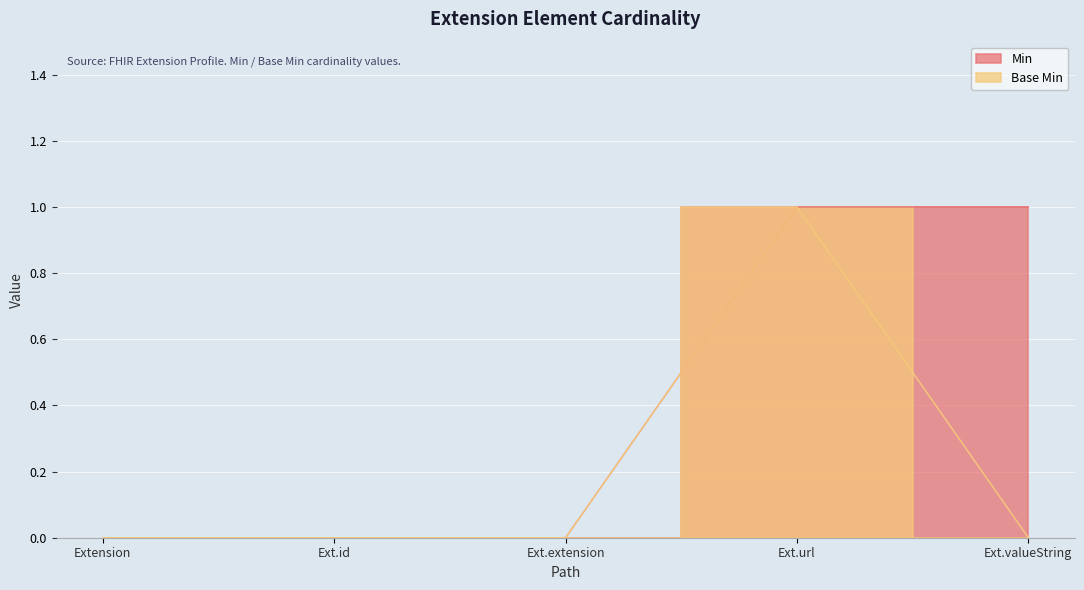

True or false: Base Min and Min intersect in this chart.

False